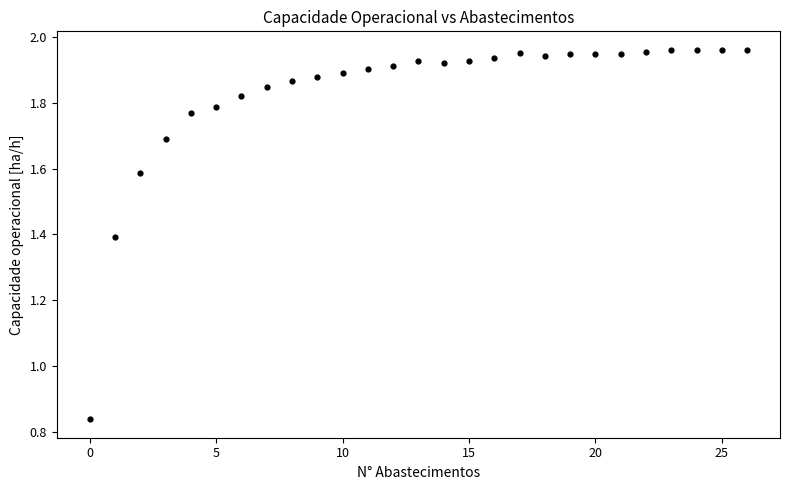

What is the range of Y values (max minus min)?

1.1